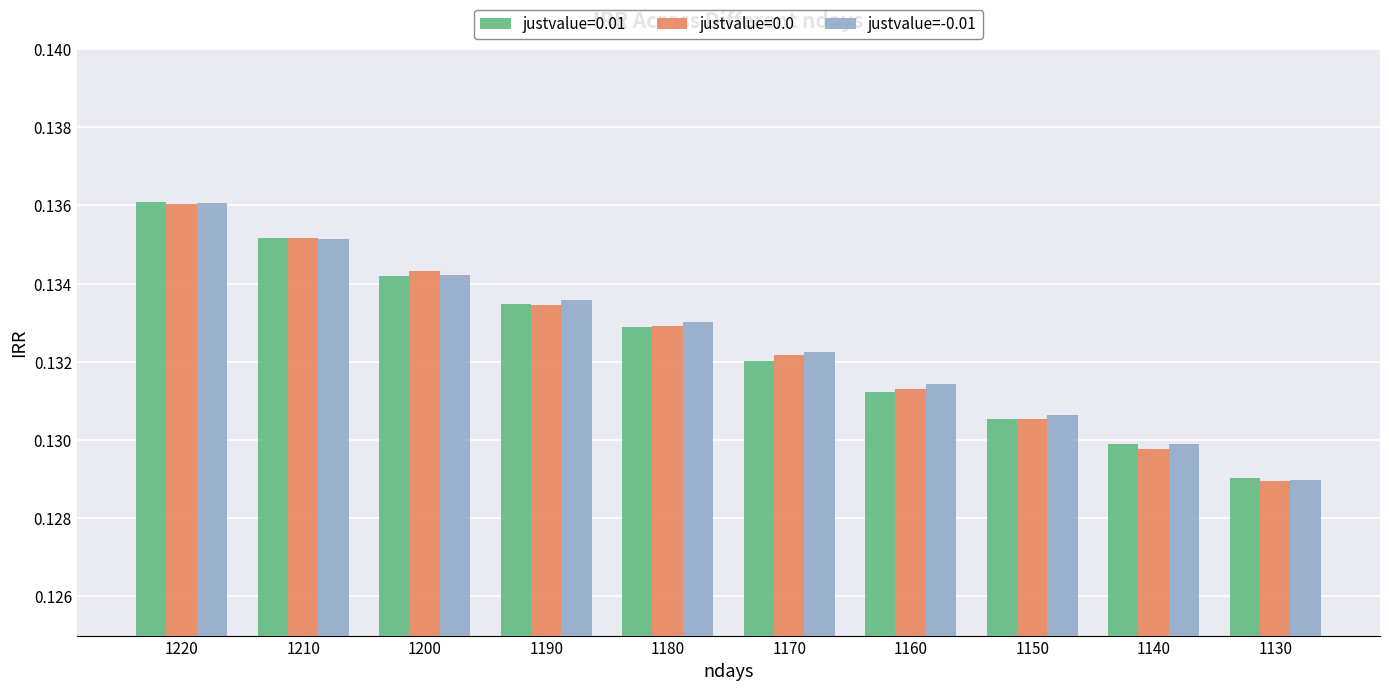

Is the value of justvalue=0.0 at 1140 greater than the value of justvalue=-0.01 at 1150?

No